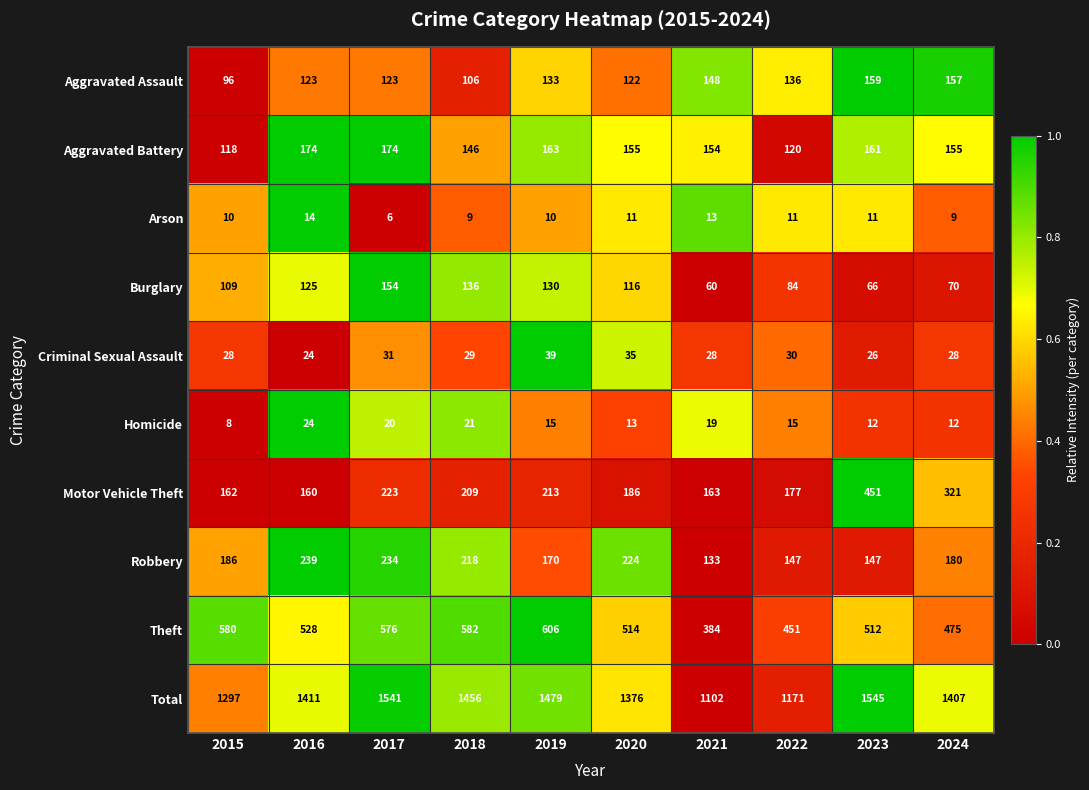

How many values in the Aggravated Battery series are below 155?

4